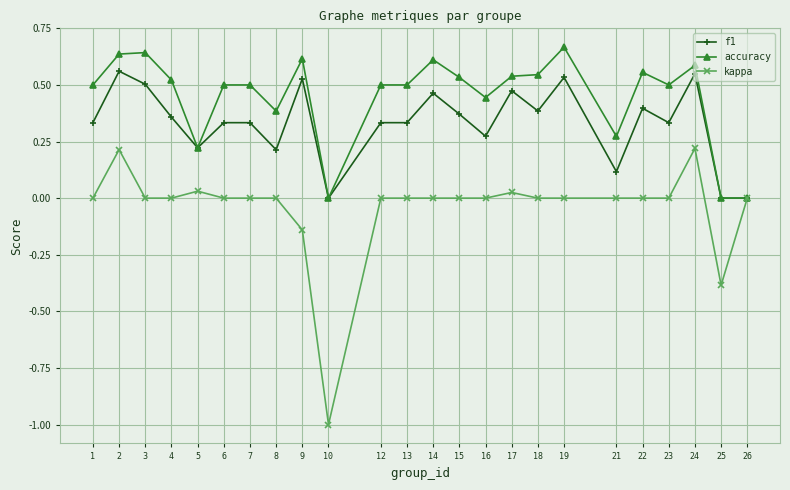

Where is the first local maximum for f1?

2